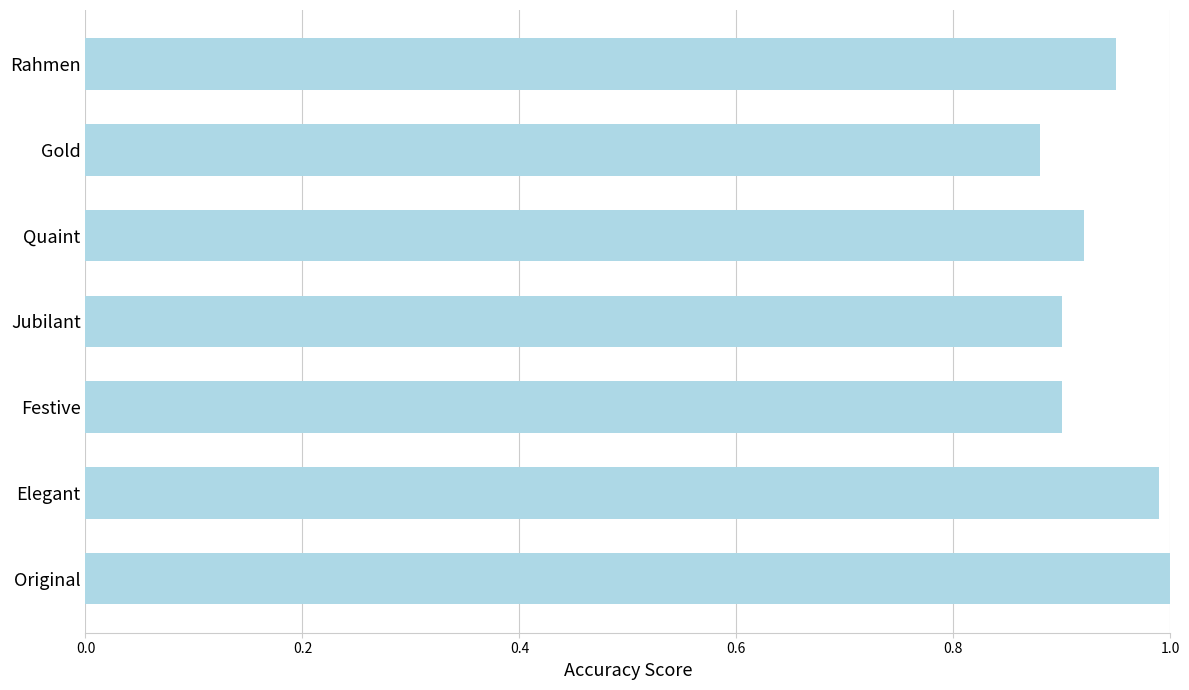

True or false: the data shows 0.9 at Gold.

True